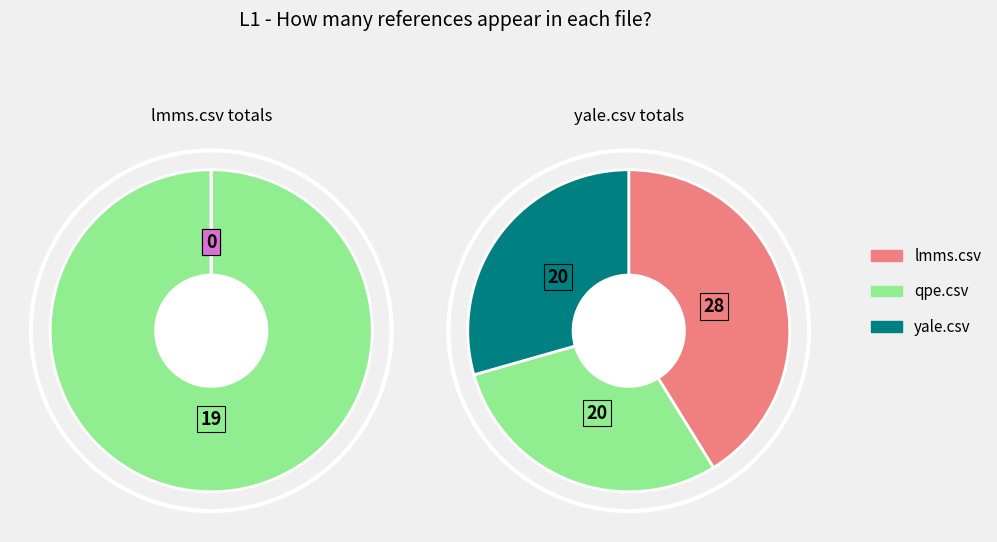

What is the smallest slice in the pie chart?

lmms.csv